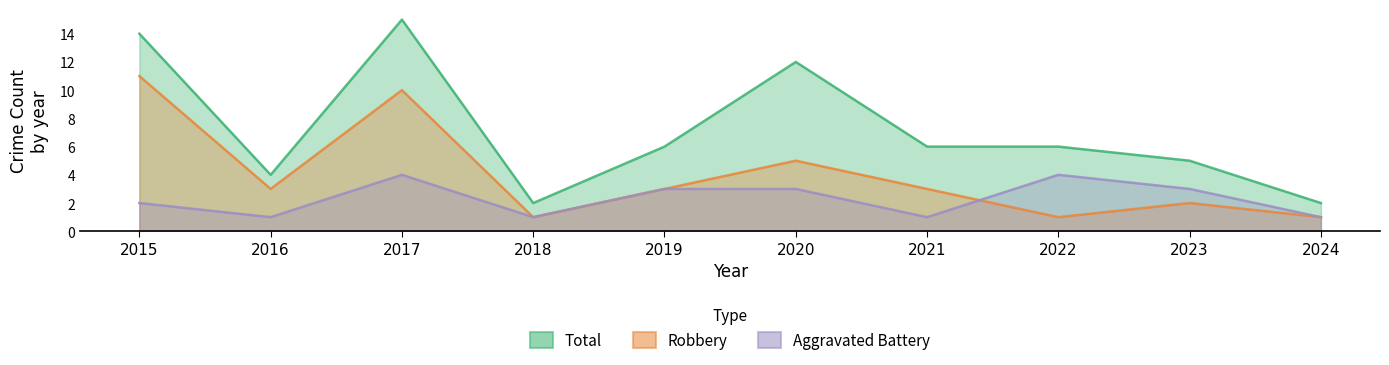

What is the spread (max minus min) of values at 2019?

3